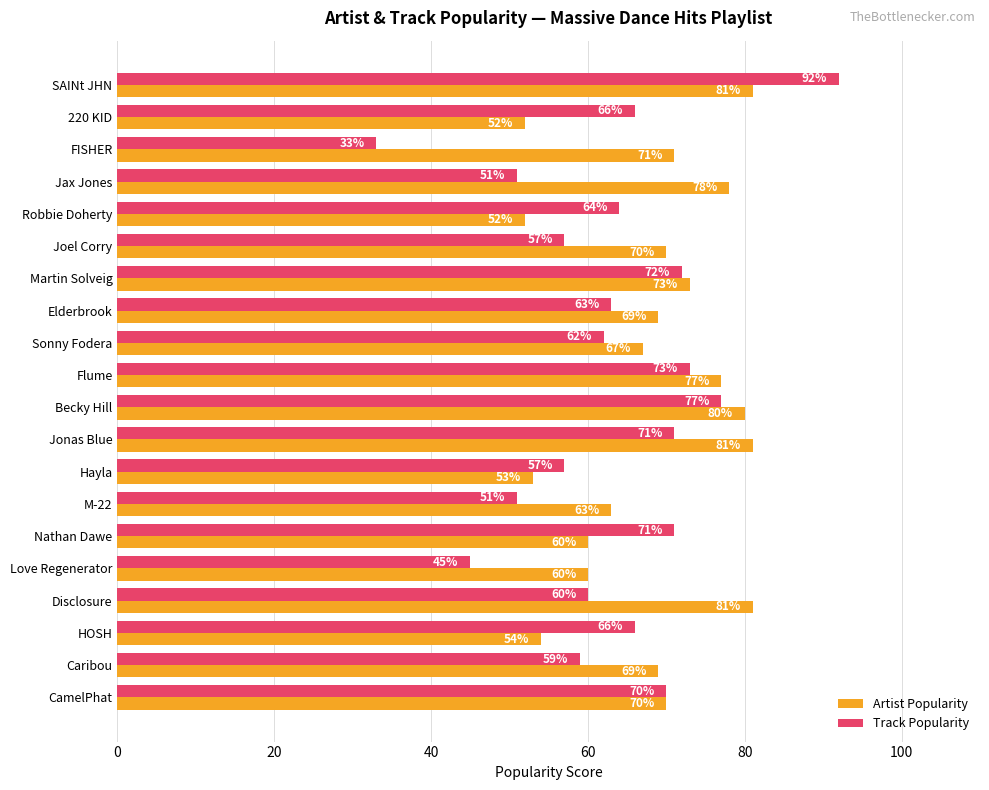

Which series has the widest spread of values?

Track Popularity